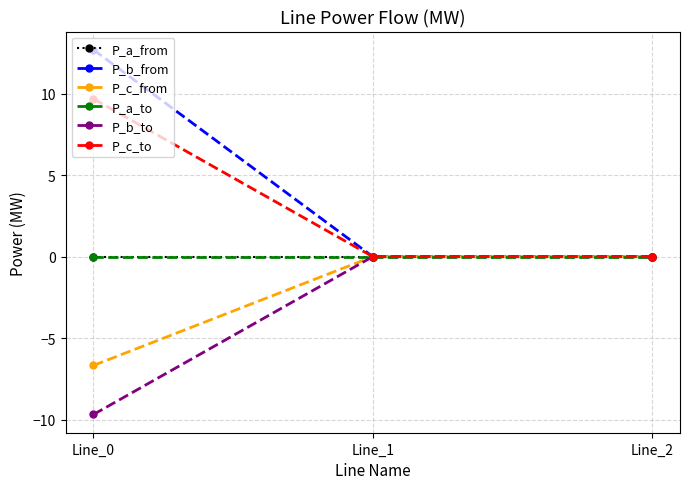

Rank the categories by P_a_to value from lowest to highest.

Line_2, Line_1, Line_0